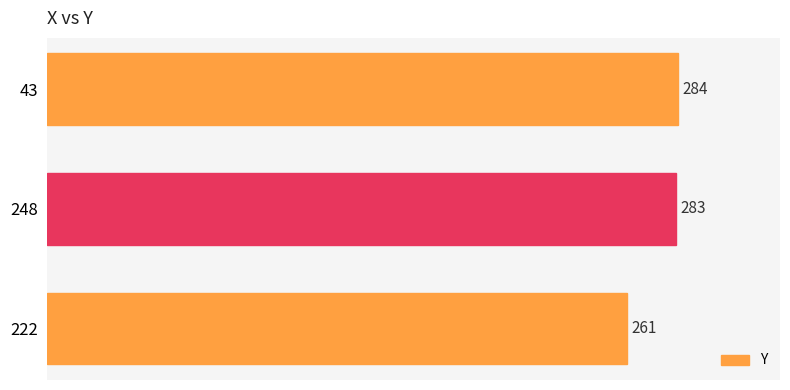

Rank the categories by value from highest to lowest.

43, 248, 222